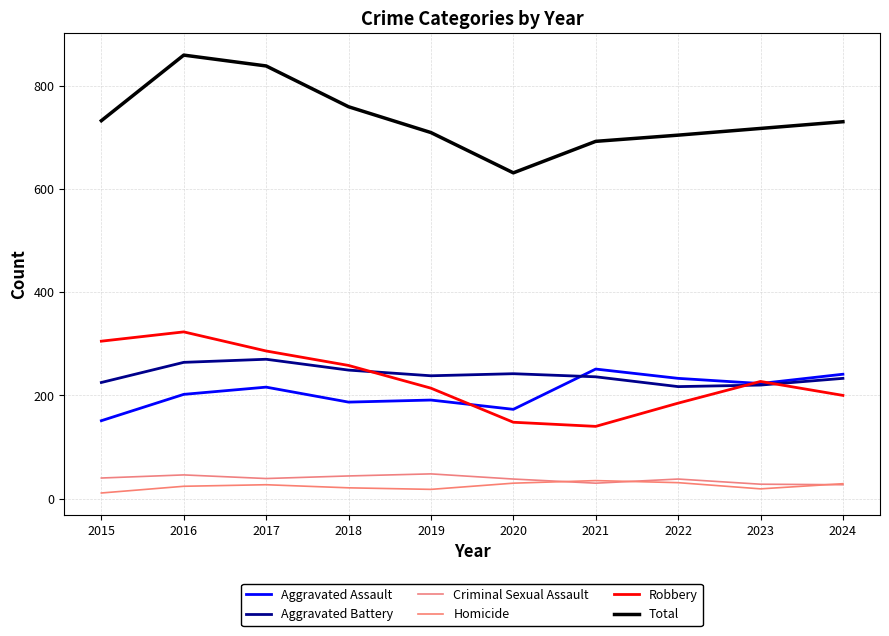

Reading right to left, extract all data points from this chart.

Aggravated Assault: 2024=241	2023=223	2022=233	2021=251	2020=173	2019=191	2018=187	2017=216	2016=202	2015=151
Aggravated Battery: 2024=233	2023=220	2022=217	2021=236	2020=242	2019=238	2018=249	2017=270	2016=264	2015=225
Criminal Sexual Assault: 2024=27	2023=28	2022=38	2021=30	2020=38	2019=48	2018=44	2017=39	2016=46	2015=40
Homicide: 2024=29	2023=19	2022=31	2021=35	2020=30	2019=18	2018=21	2017=27	2016=24	2015=11
Robbery: 2024=200	2023=227	2022=185	2021=140	2020=148	2019=214	2018=258	2017=286	2016=323	2015=305
Total: 2024=730	2023=717	2022=704	2021=692	2020=631	2019=709	2018=759	2017=838	2016=859	2015=732